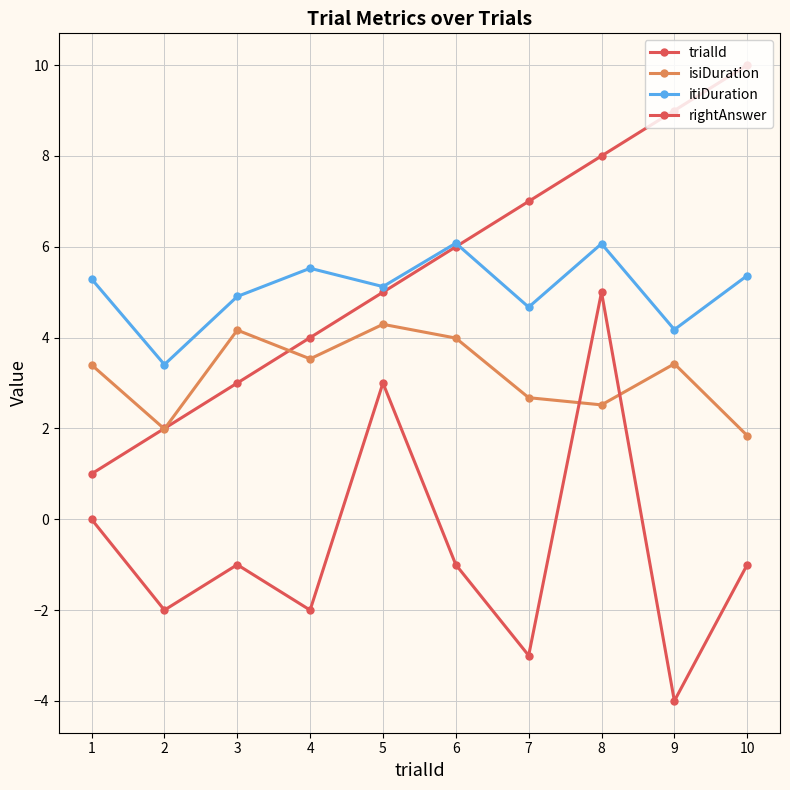

Where is rightAnswer nearest to the value 0?

1